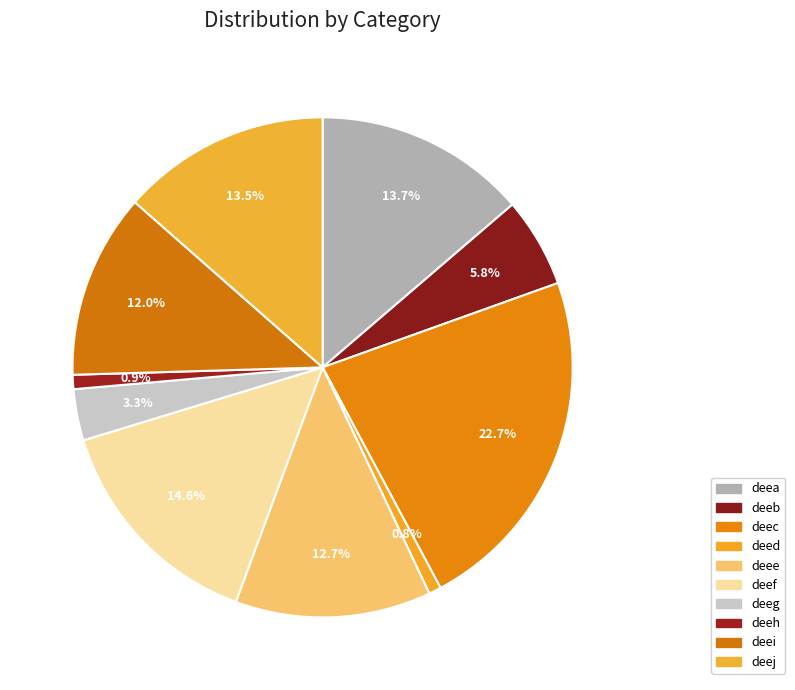

What is the largest slice in the pie chart?

deec